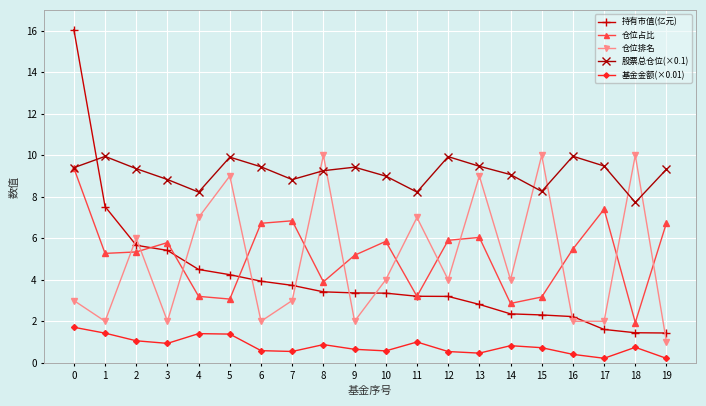

Does the chart have visible grid lines?

Yes